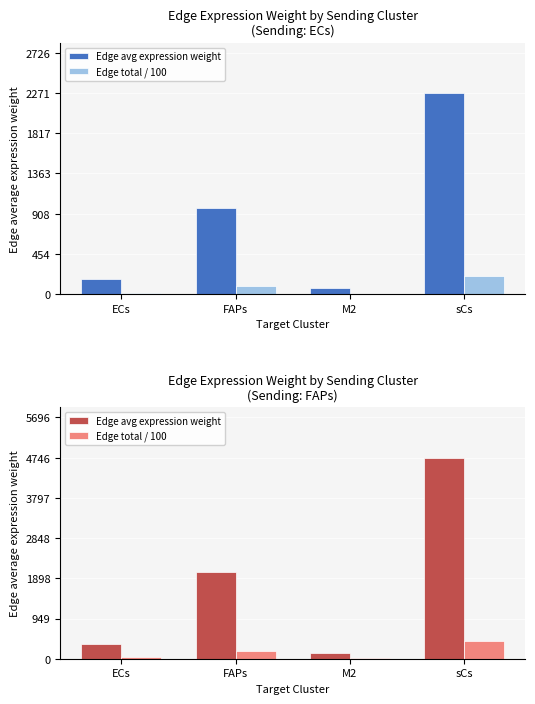

What is the difference between the second highest and minimum values in the Edge total / 100 series?

171.5